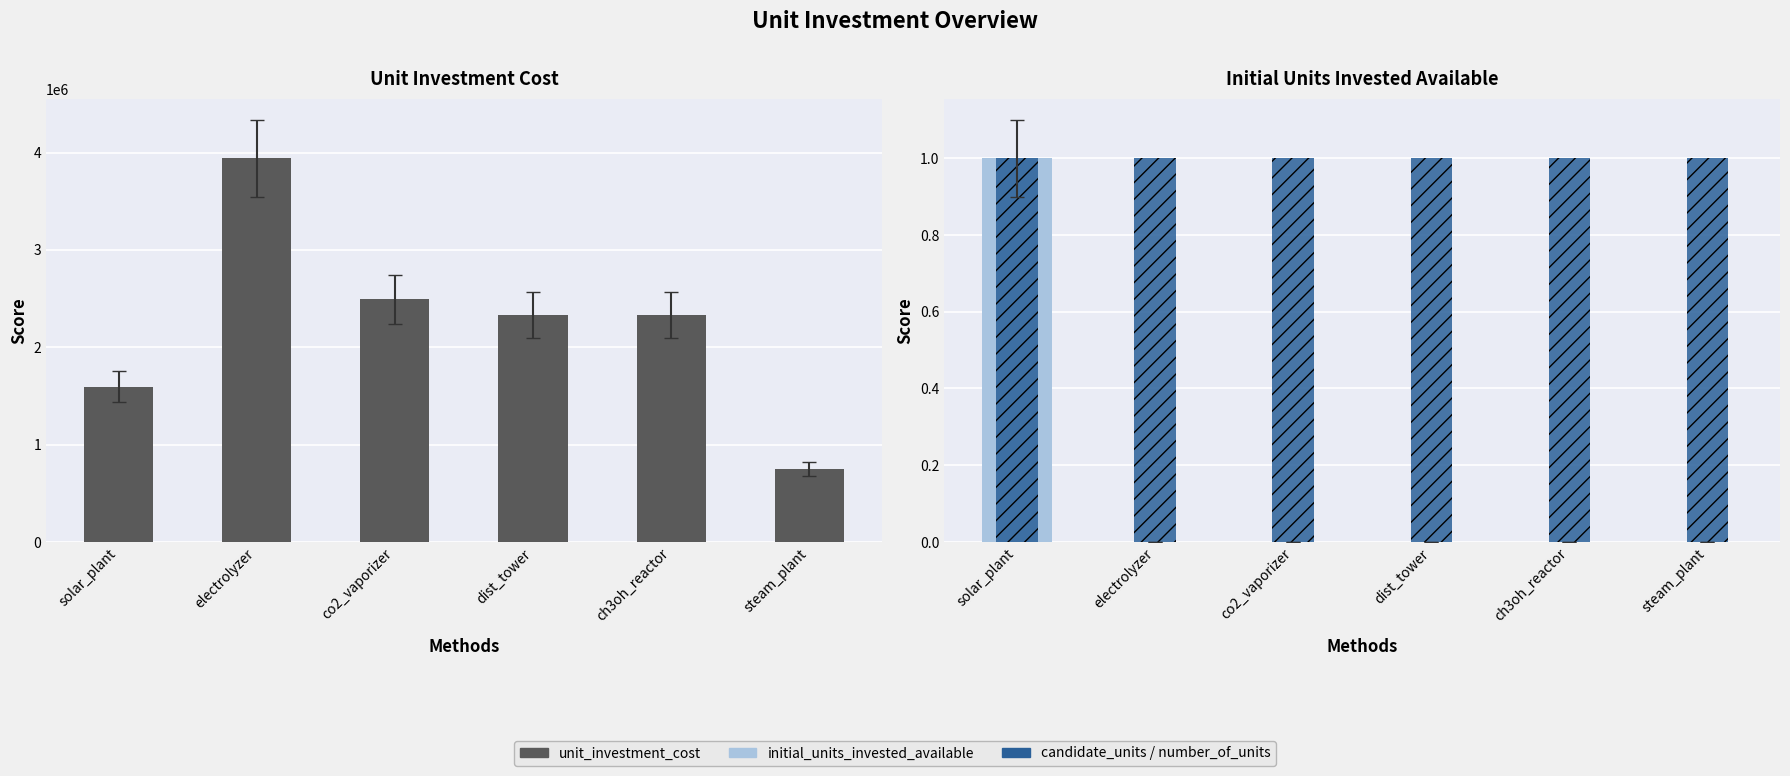

At which label does candidate_units reach its peak?

solar_plant